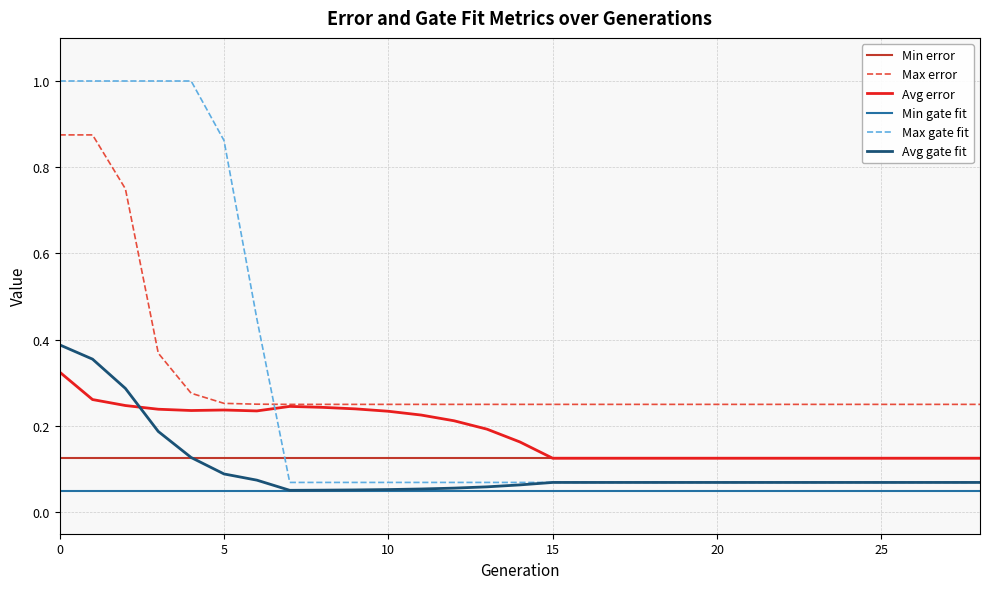

Which series ends up on top after the final intersection of Avg gate fit and Avg error?

Avg error